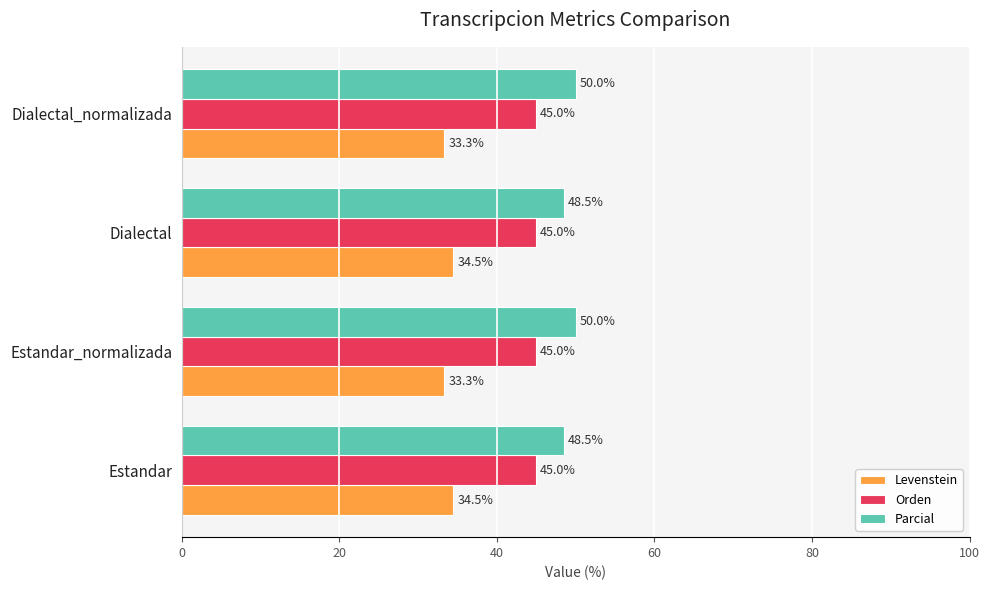

Is it true that Orden equals 45.0 at Estandar_normalizada?

True